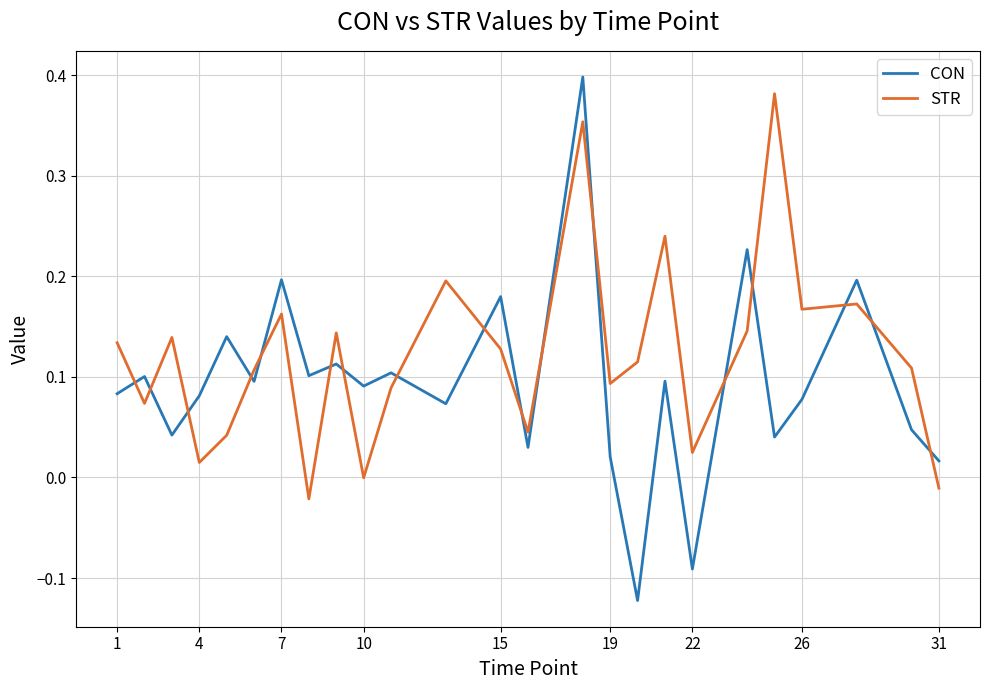

How many intersections are there between CON and STR?

17